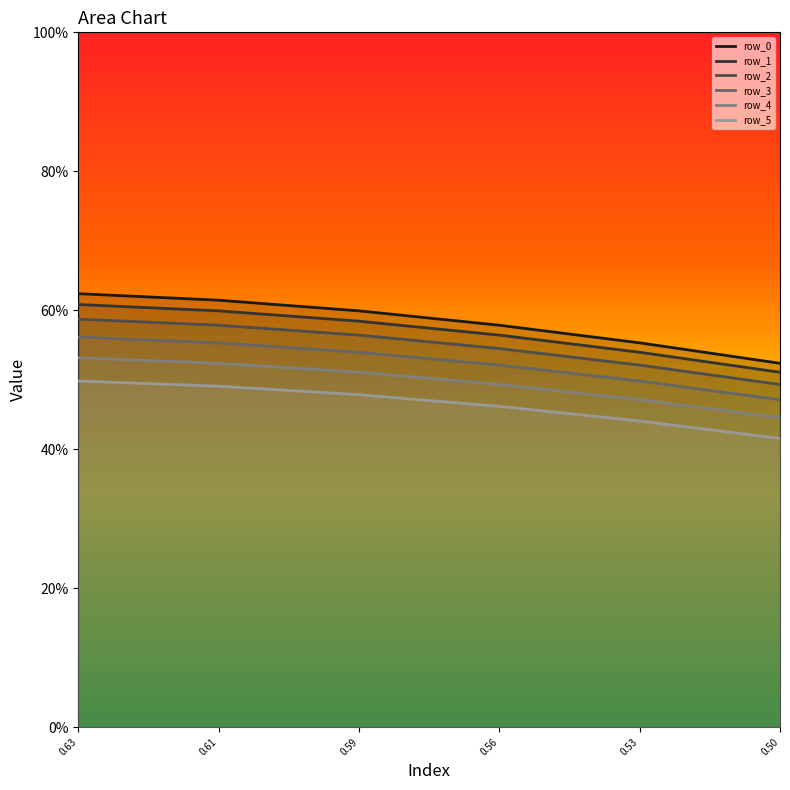

True or false: row_1 has a value of 0.6 at 0.63.

True